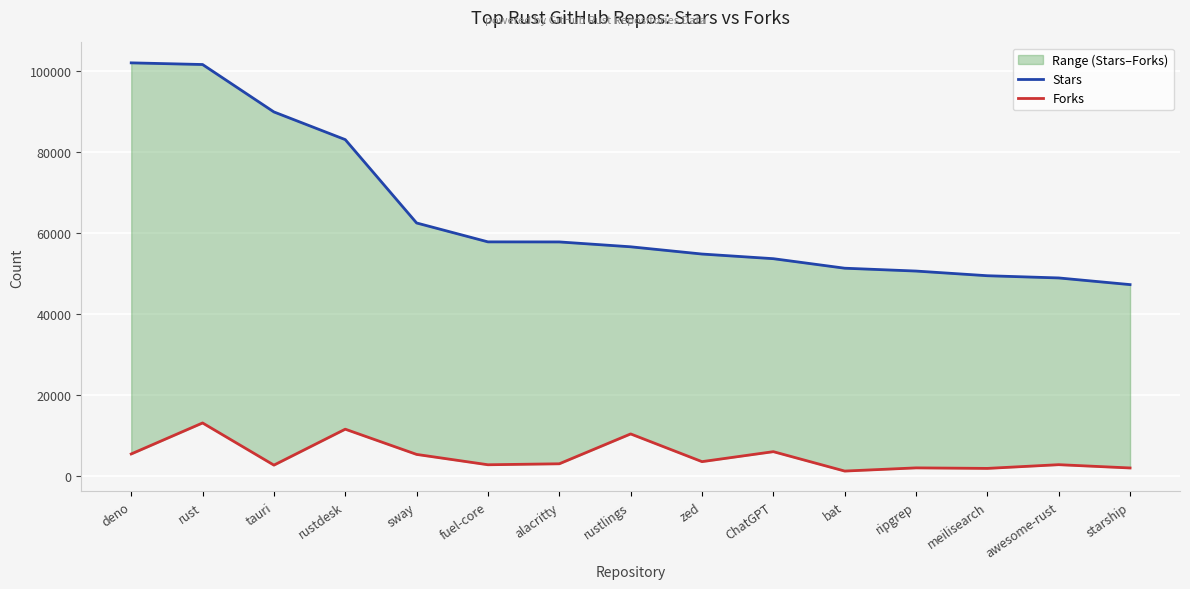

What is the sum of all Stars values?

966755